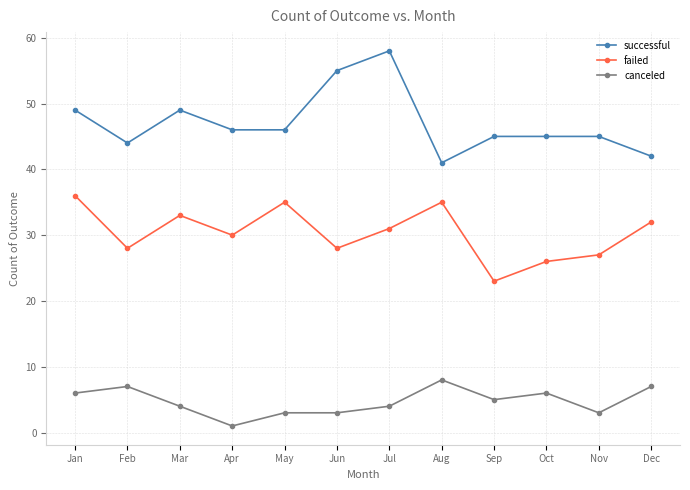

Is it true that failed equals 35 at May?

True